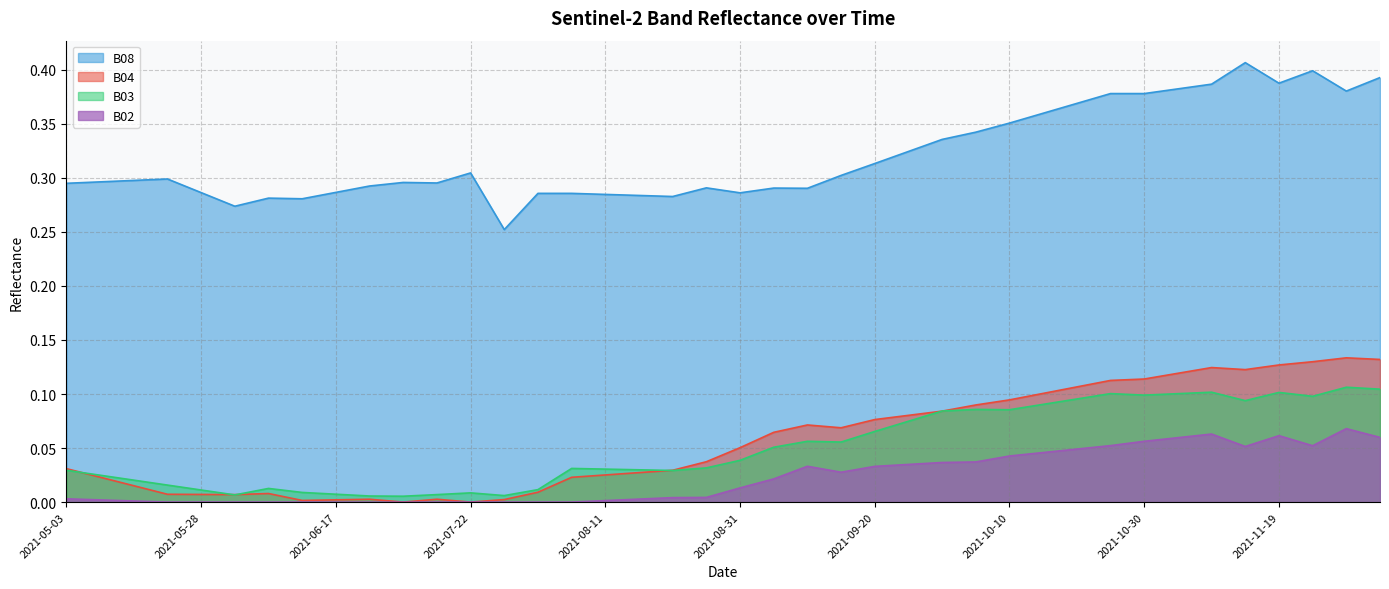

Rank the categories by B08 value from highest to lowest.

2021-11-14, 2021-11-24, 2021-12-04, 2021-11-19, 2021-11-09, 2021-11-04, 2021-11-29, 2021-10-25, 2021-10-30, 2021-10-20, 2021-10-15, 2021-10-10, 2021-10-05, 2021-09-30, 2021-09-25, 2021-09-20, 2021-07-22, 2021-09-15, 2021-05-23, 2021-05-18, 2021-05-08, 2021-07-07, 2021-07-17, 2021-05-03, 2021-06-22, 2021-08-26, 2021-09-05, 2021-09-10, 2021-06-17, 2021-05-28, 2021-08-31, 2021-08-01, 2021-08-06, 2021-08-11, 2021-08-16, 2021-08-21, 2021-06-07, 2021-06-12, 2021-06-02, 2021-07-27